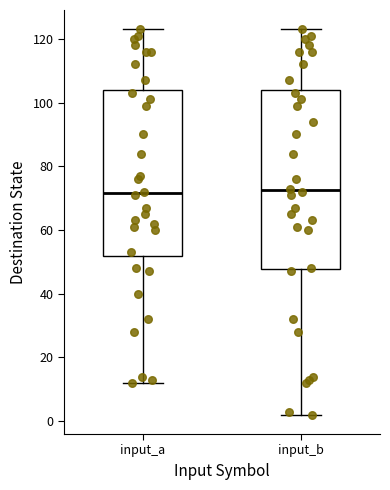

Where is the lower edge of the box for input_b on the y-axis? The values are not printed on the chart, so give them approximately, as read against the axis.

48